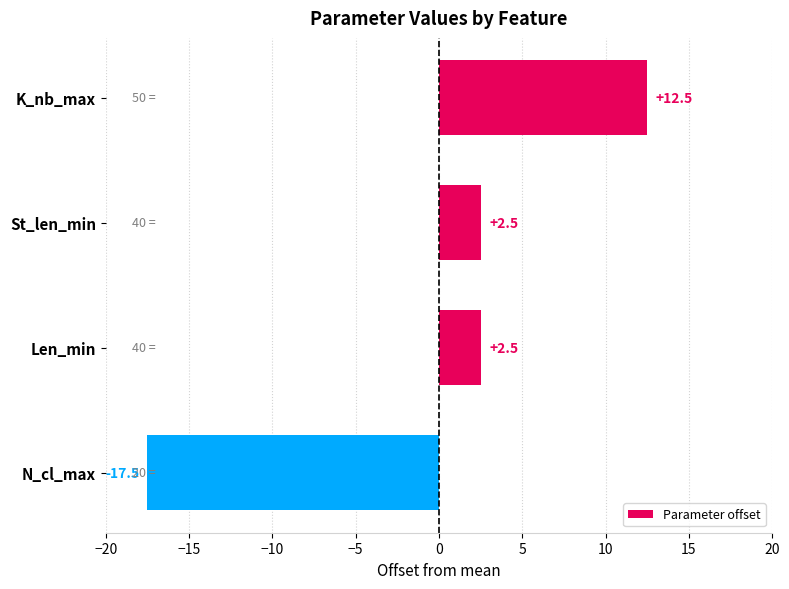

Read the value at K_nb_max.

12.5